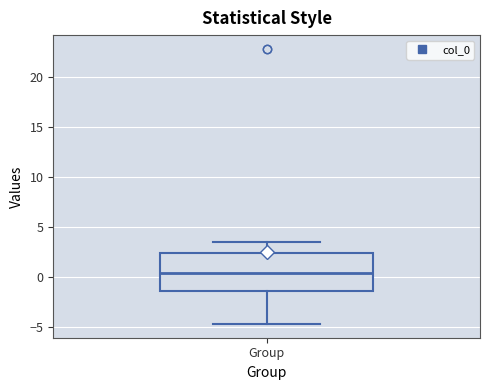

Read this box plot against the y-axis: the position of the median line, the range covered by the box, and the ends of both whiskers. The values are not printed on the chart, so give them approximately, as read against the axis.

median 0.5, box -1.5 to 2.5, whiskers -4.5 to 3.5